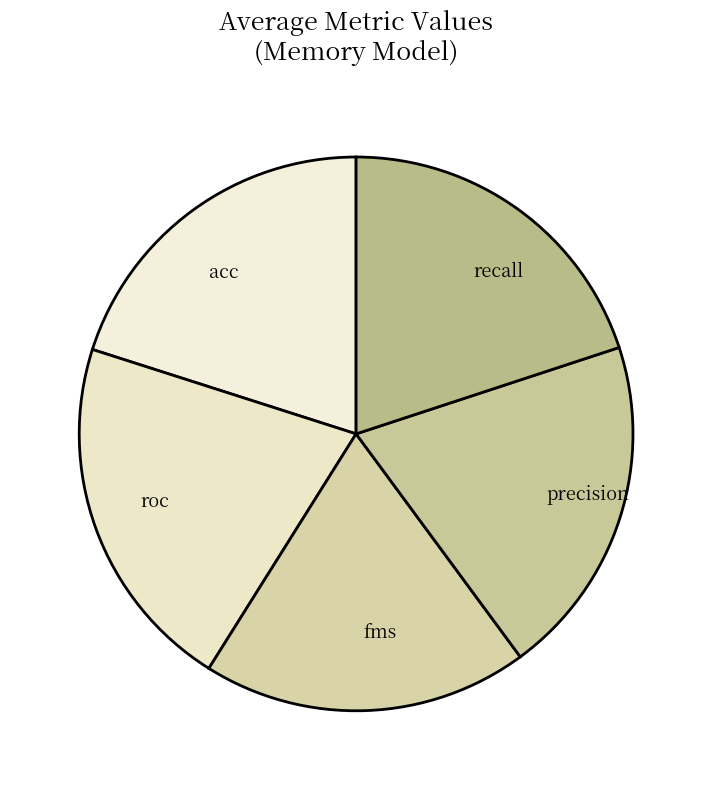

Which has a higher value, recall or fms?

recall